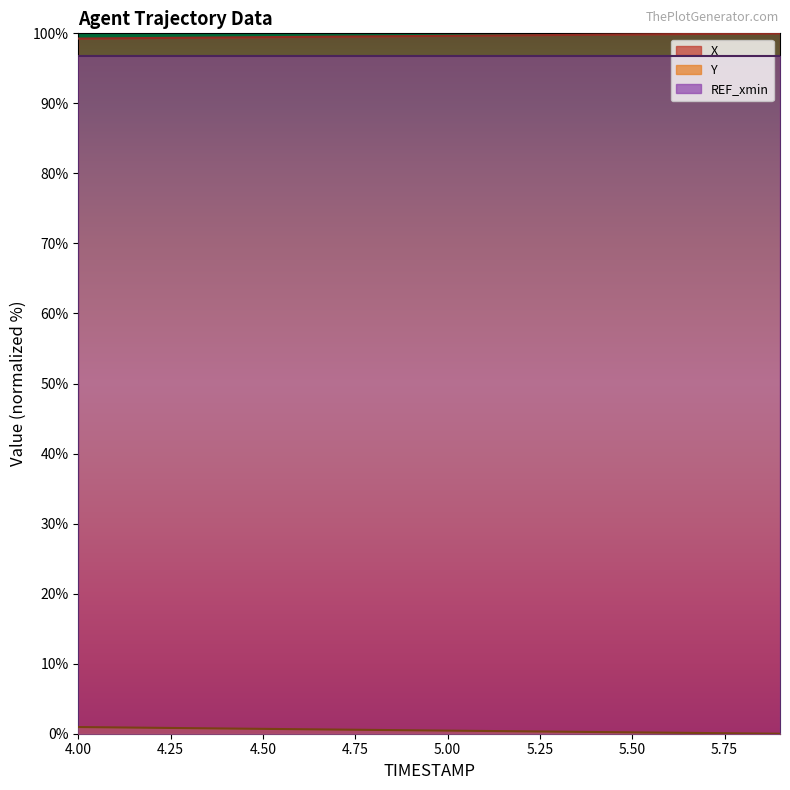

Is it true that X equals 134.0 at 4.1?

False